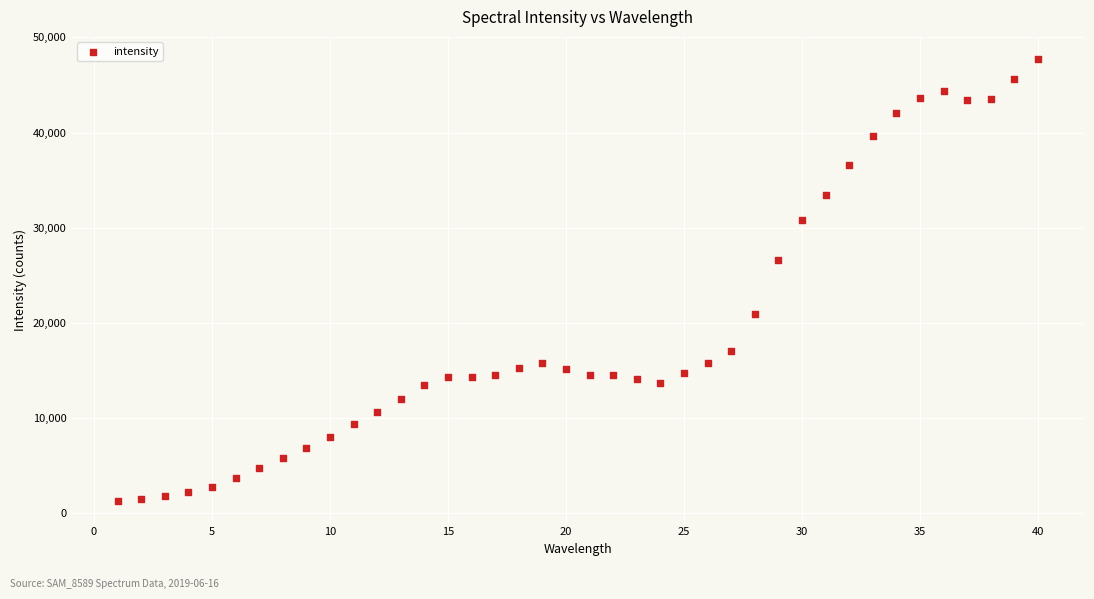

What Y value in the scatter plot is closest to 24516?

26603